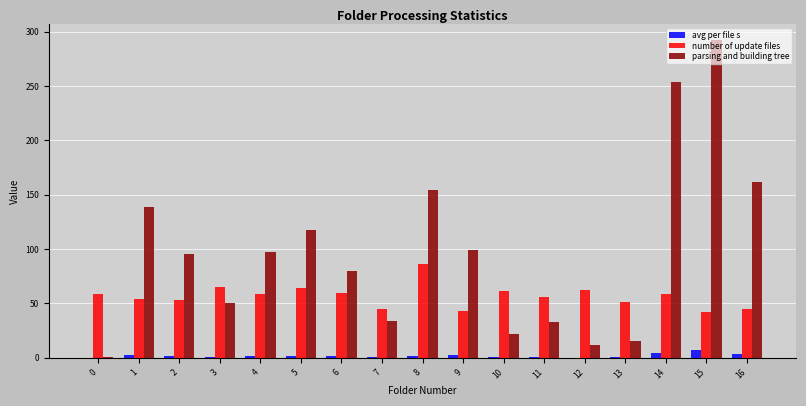

Between 2 and 9, which series saw the biggest shift?

number of update files